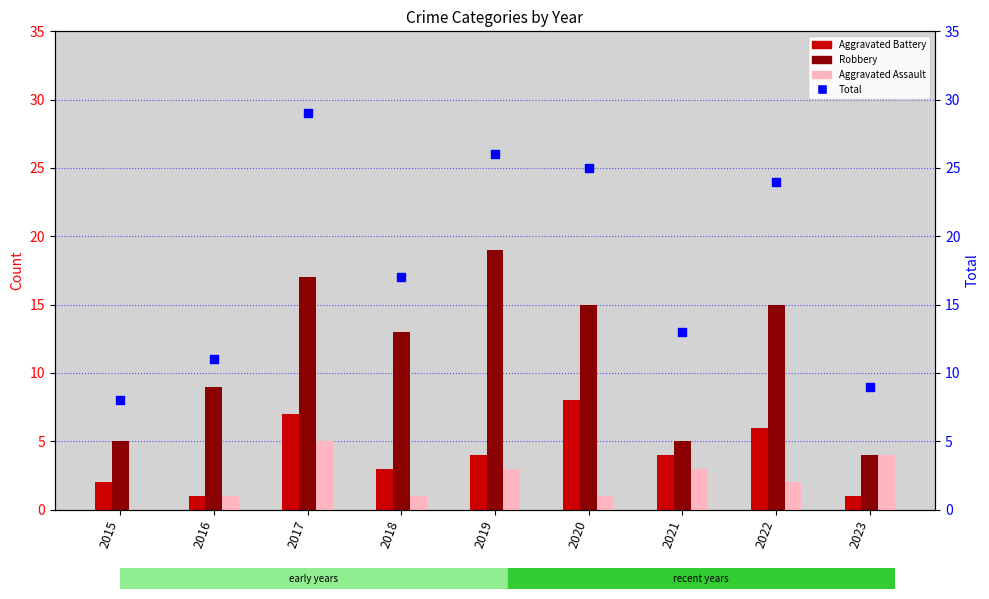

At which category is the sum across all series the highest?

2017